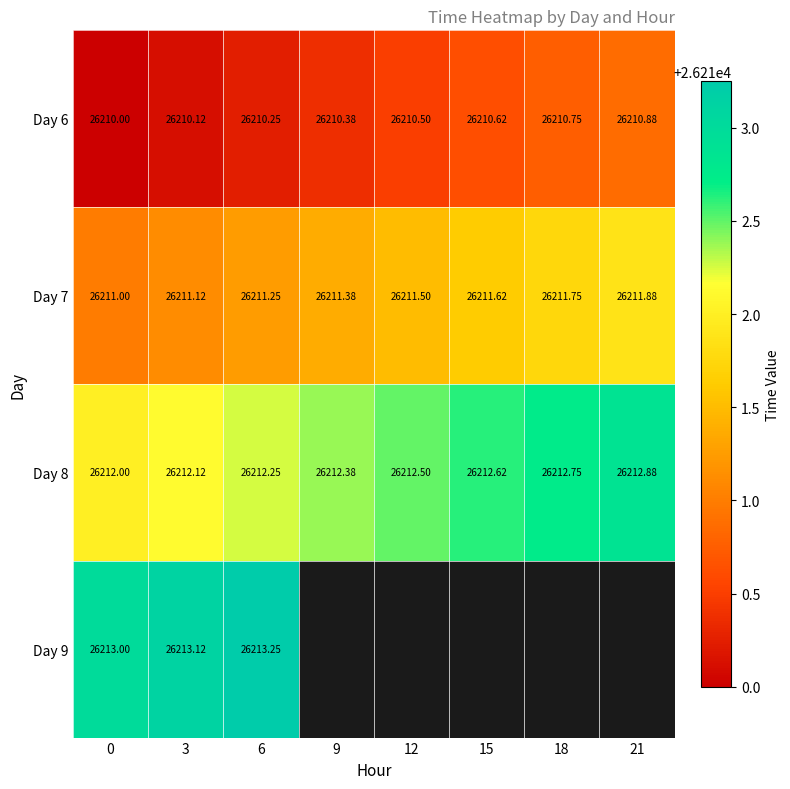

How many data points in Day 7 are above 26211?

7